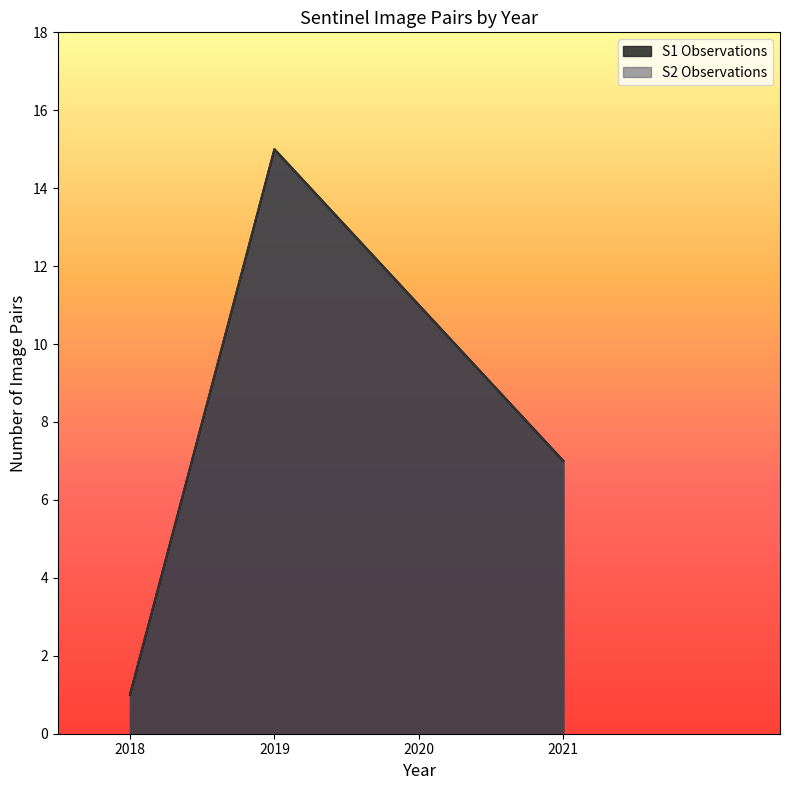

Does the chart display data point markers on the line(s)?

No